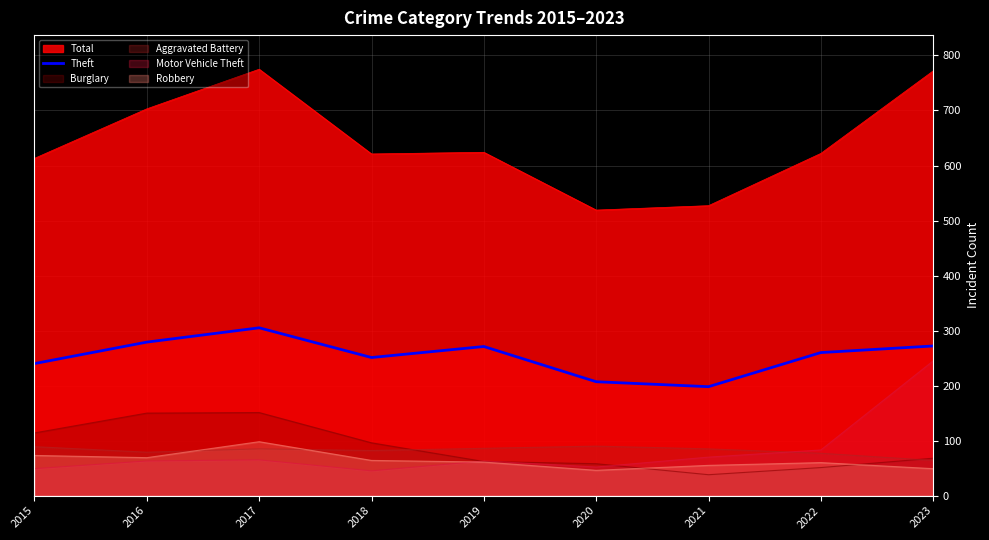

What is the sum of all values?

2283